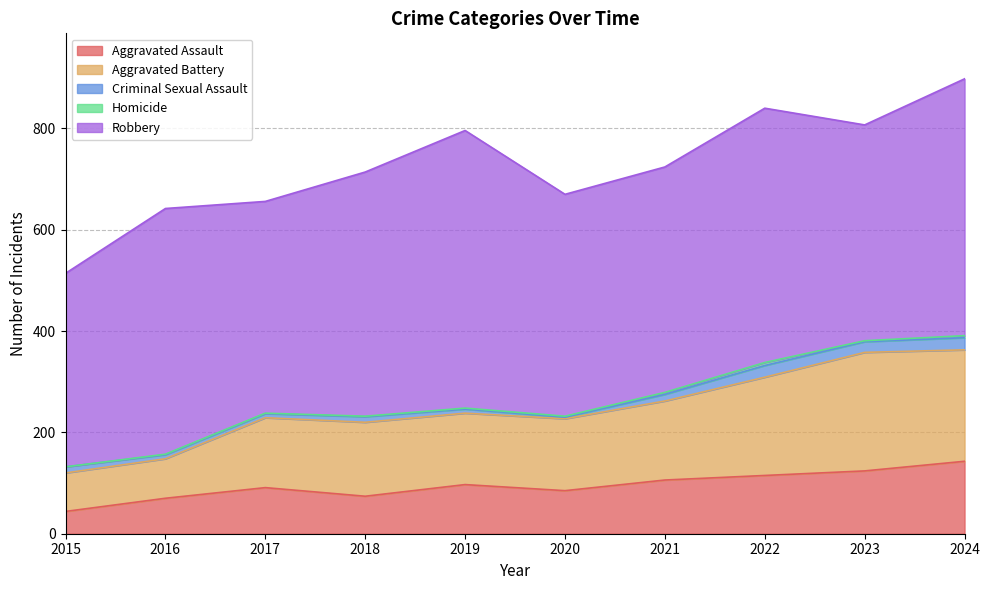

What is the minimum value for Aggravated Battery?

76